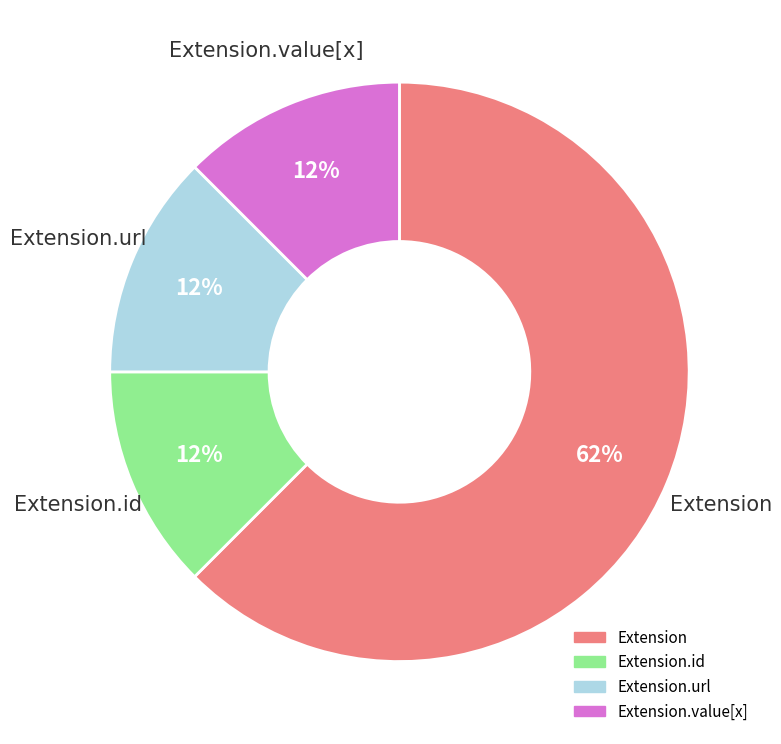

To the nearest percent, what is the average slice percentage?

25%